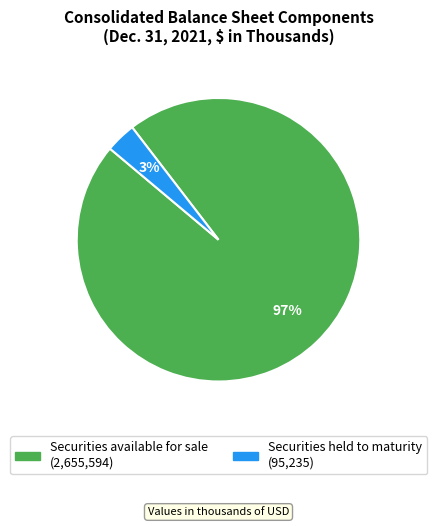

Is the sum of Securities available for sale and Securities held to maturity greater than half?

Yes